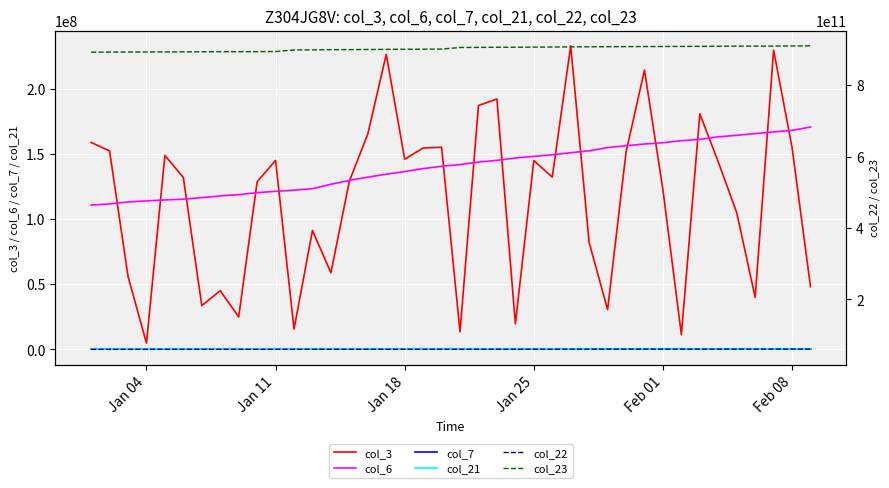

True or false: col_6 and col_7 cross at least once.

False